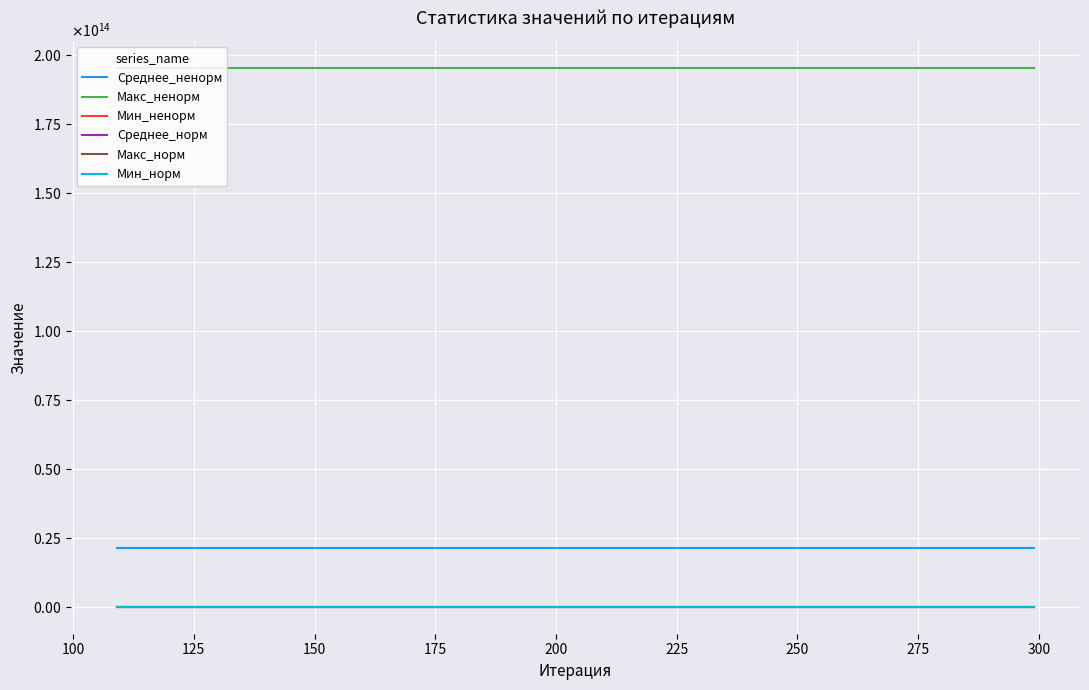

True or false: Среднее_ненорм and Макс_норм cross at least once.

False